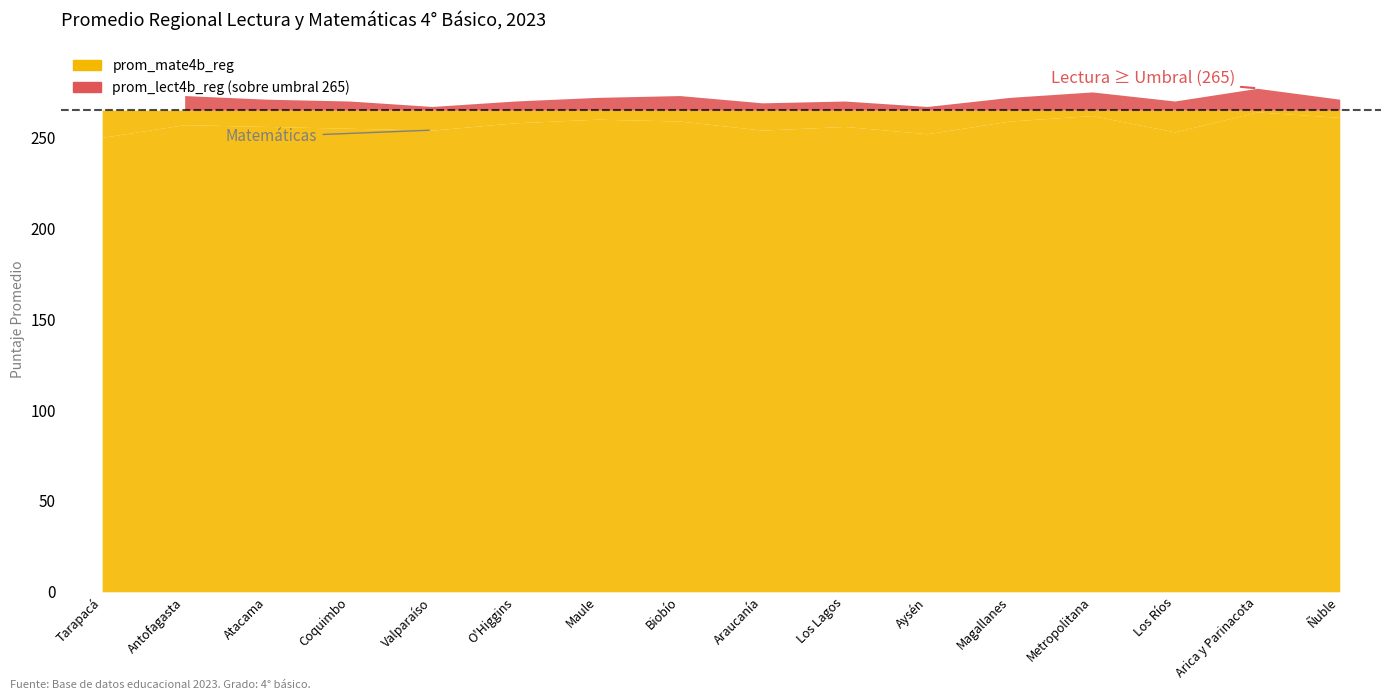

Which category has the highest value across all series?

15